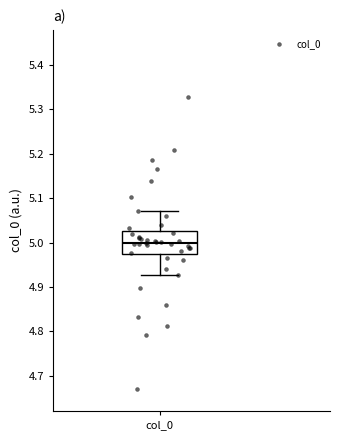

Where does the median line of the box for col_0 sit on the y-axis? The values are not printed on the chart, so give them approximately, as read against the axis.

5.00